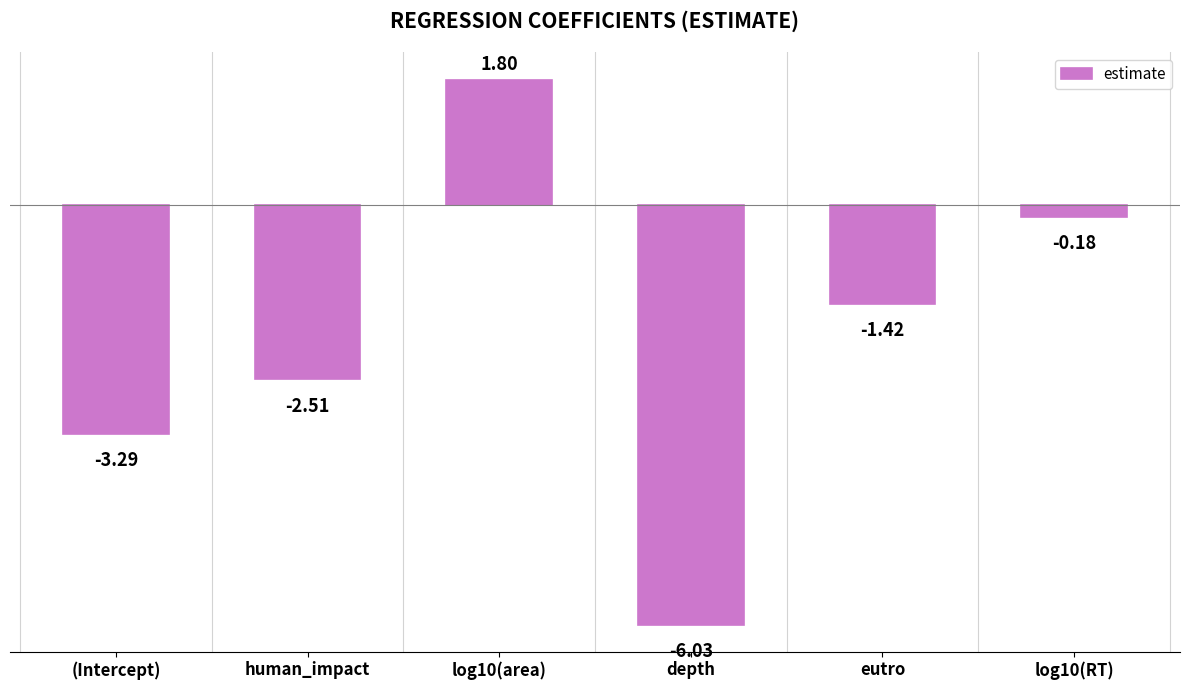

Between eutro and log10(RT), which is larger?

log10(RT)